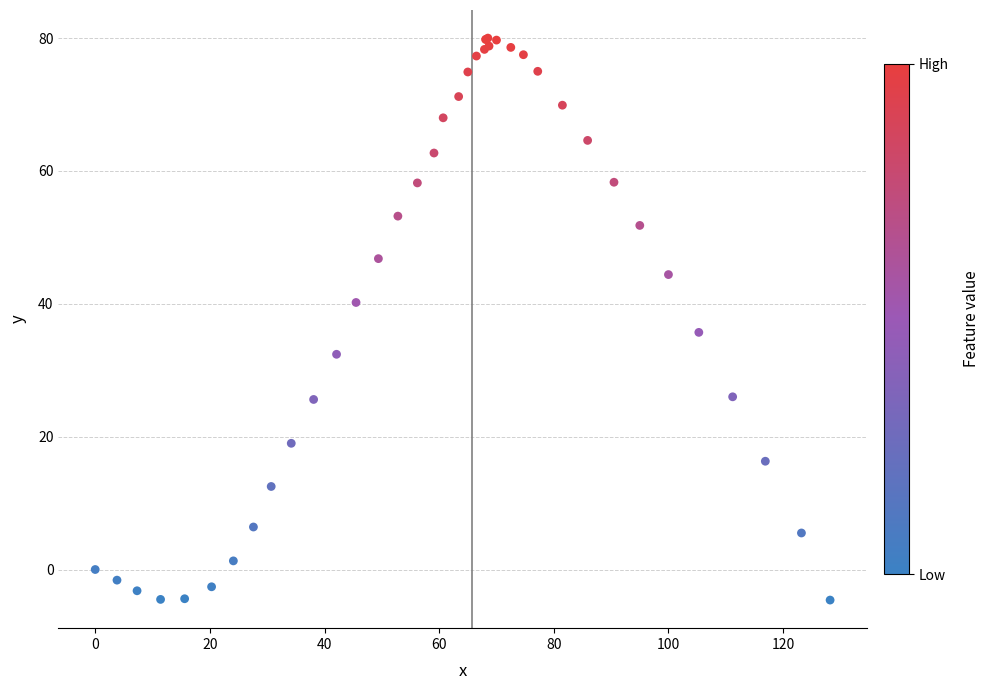

What Y value in the scatter plot is closest to 37?

35.7